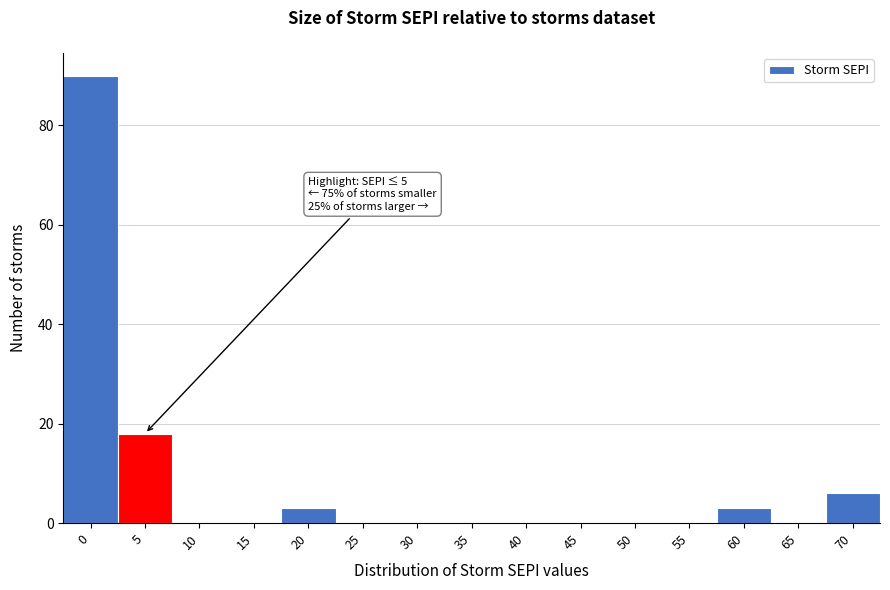

Reading left to right, what are all the values shown in this chart?

0=90	5=18	10=0	15=0	20=3	25=0	30=0	35=0	40=0	45=0	50=0	55=0	60=3	65=0	70=6